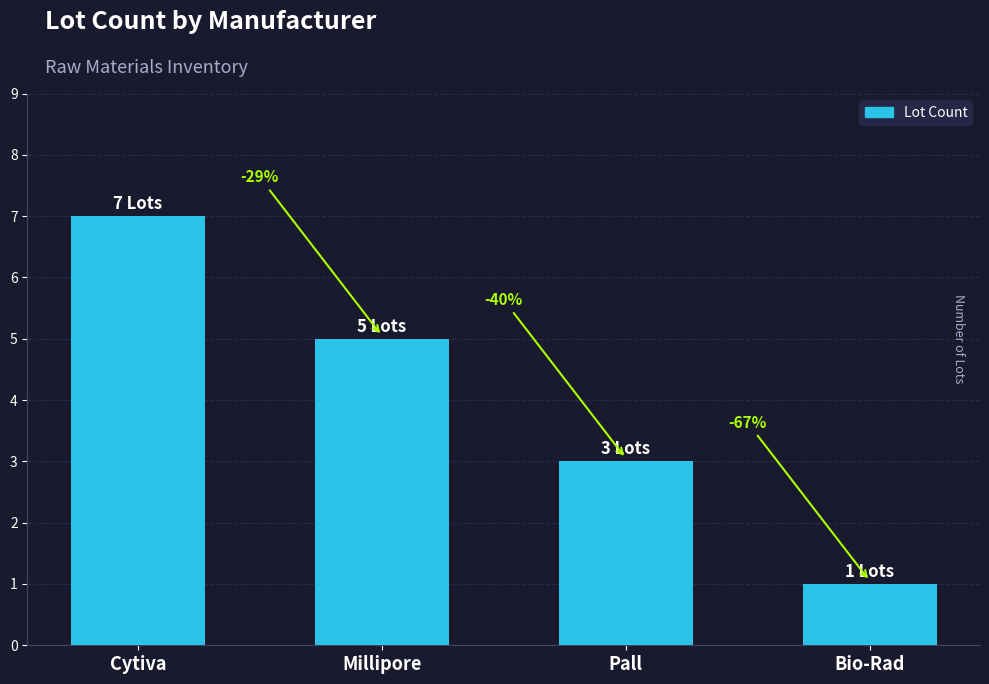

Are the bars horizontal?

No